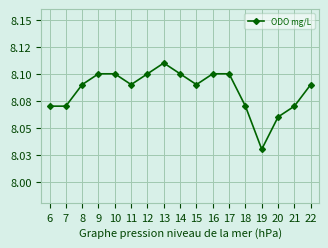

The value at 17 is 12.1. True or false?

False